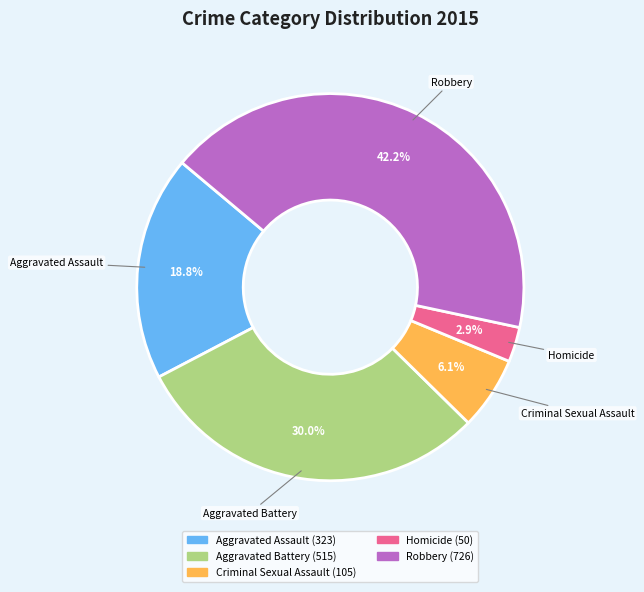

To the nearest percent, what is the combined percentage of Aggravated Battery and Criminal Sexual Assault?

36%